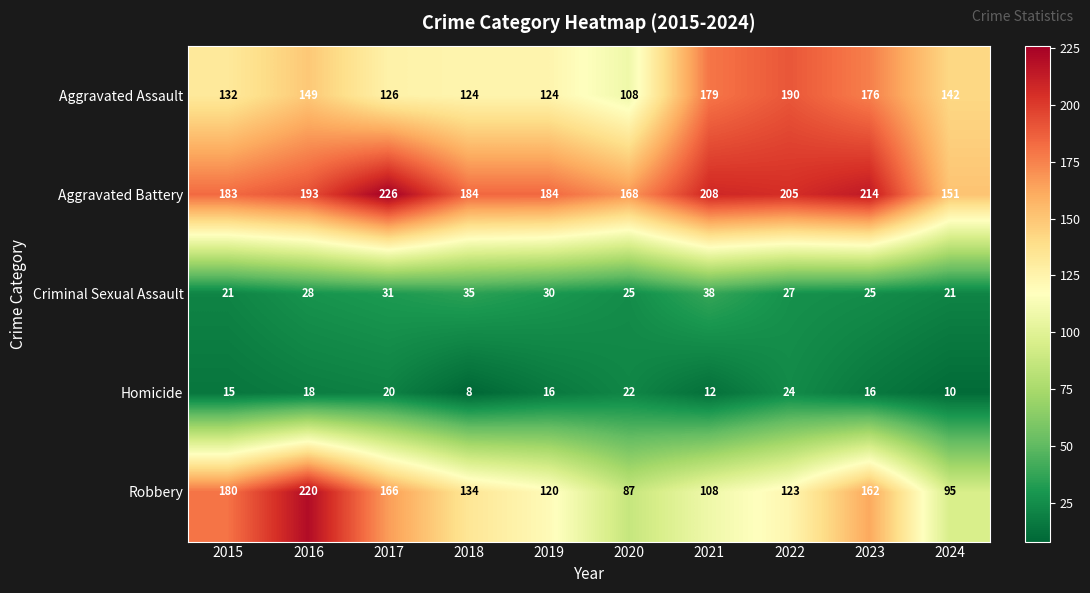

Which series changed the most between 2019 and 2021?

Aggravated Assault